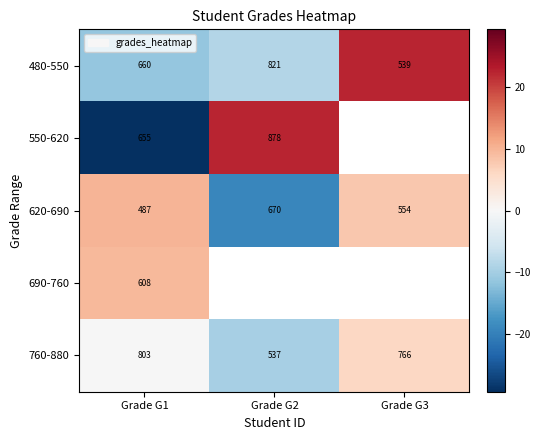

Is the value of 550-620 at Grade G2 greater than the value of 480-550 at Grade G1?

Yes